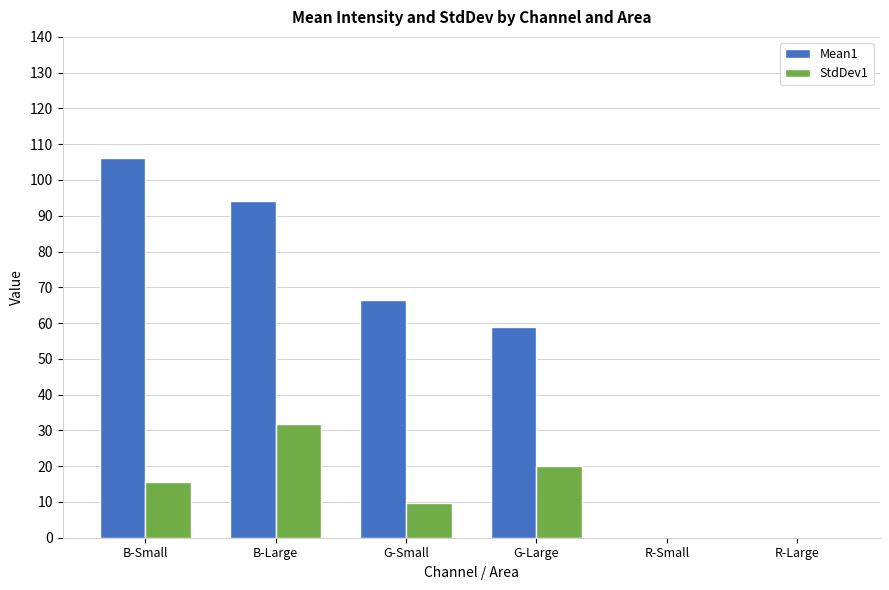

Between B-Small and B-Large, which series saw the biggest shift?

StdDev1